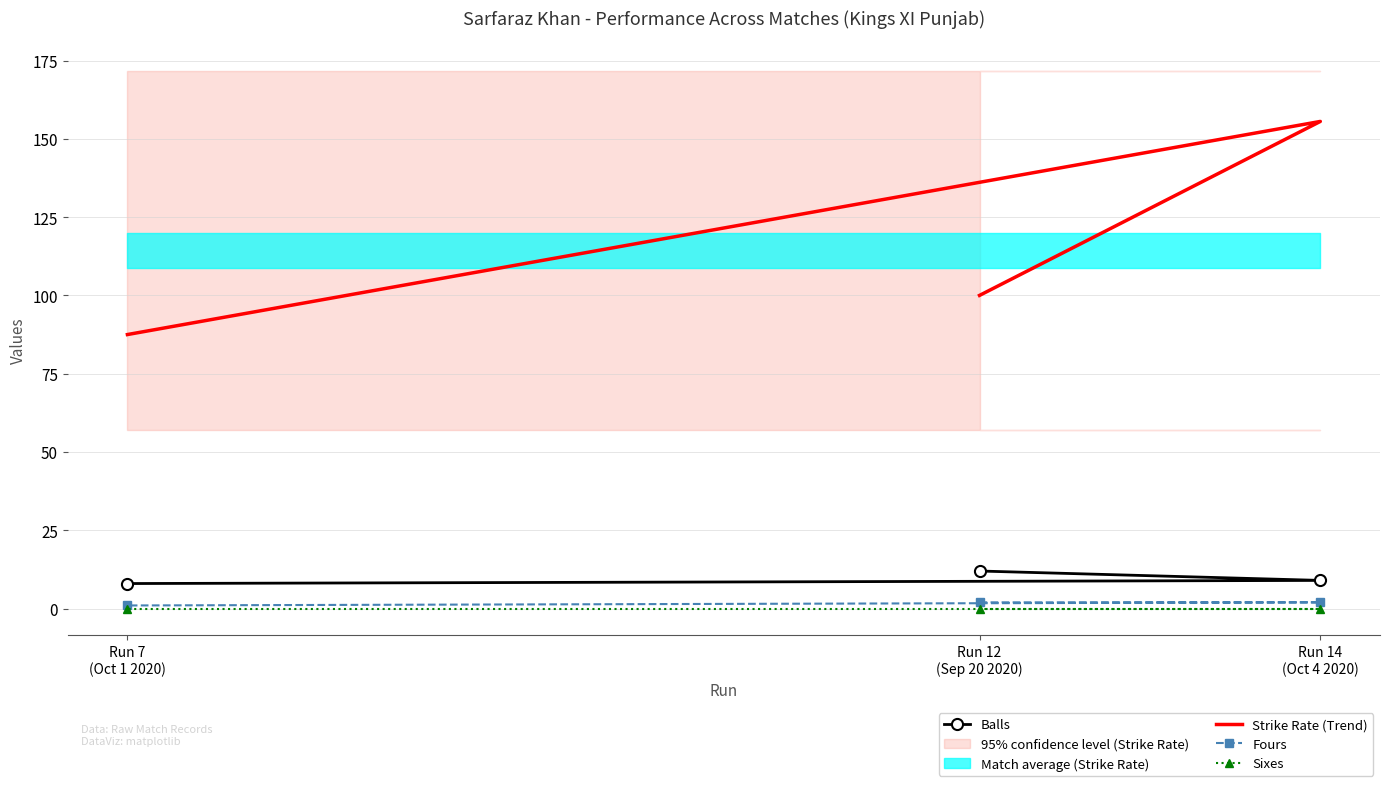

What is the spread (max minus min) of values at Run 14
(Oct 4 2020)?

155.6